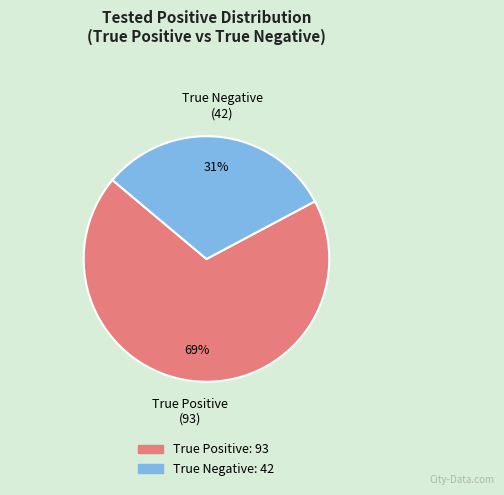

The True Negative slice represents 42% of the pie. True or false?

False